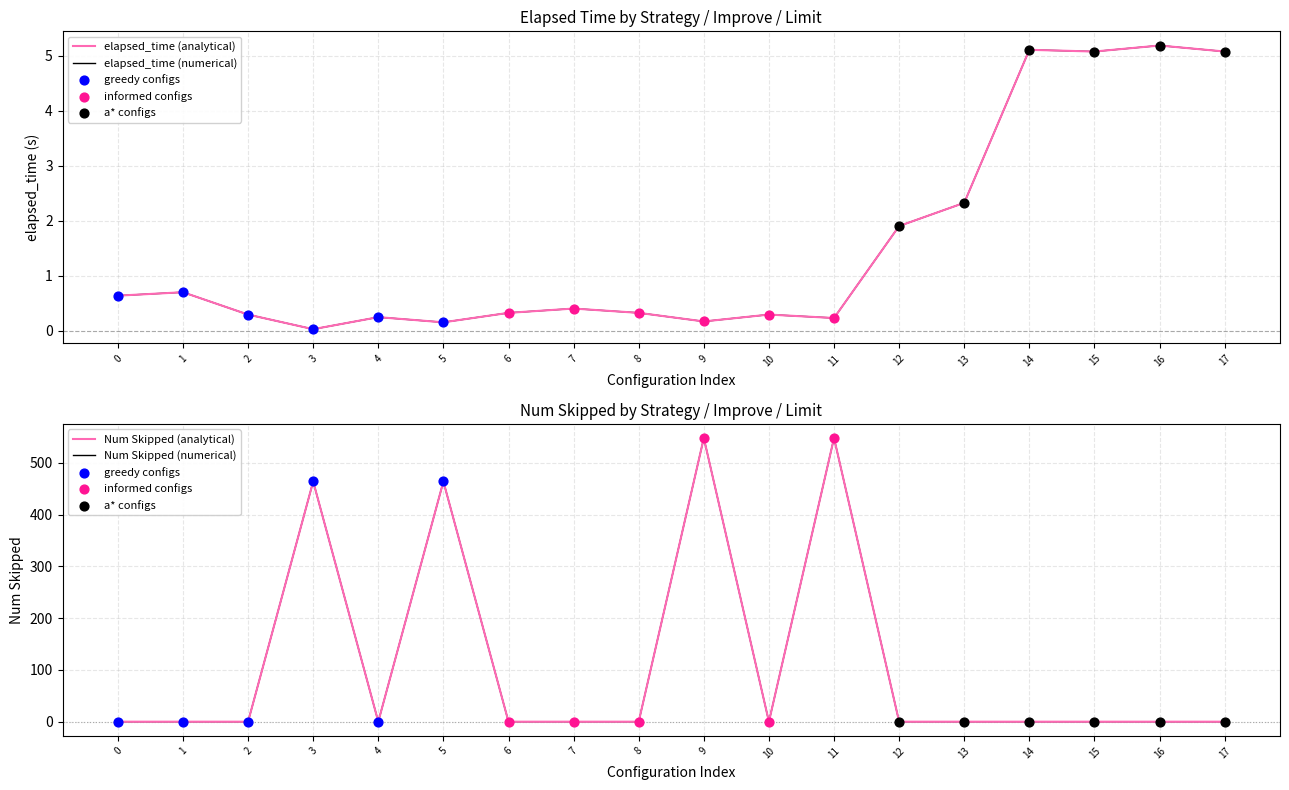

Which series has the widest spread of Y values?

Num Skipped